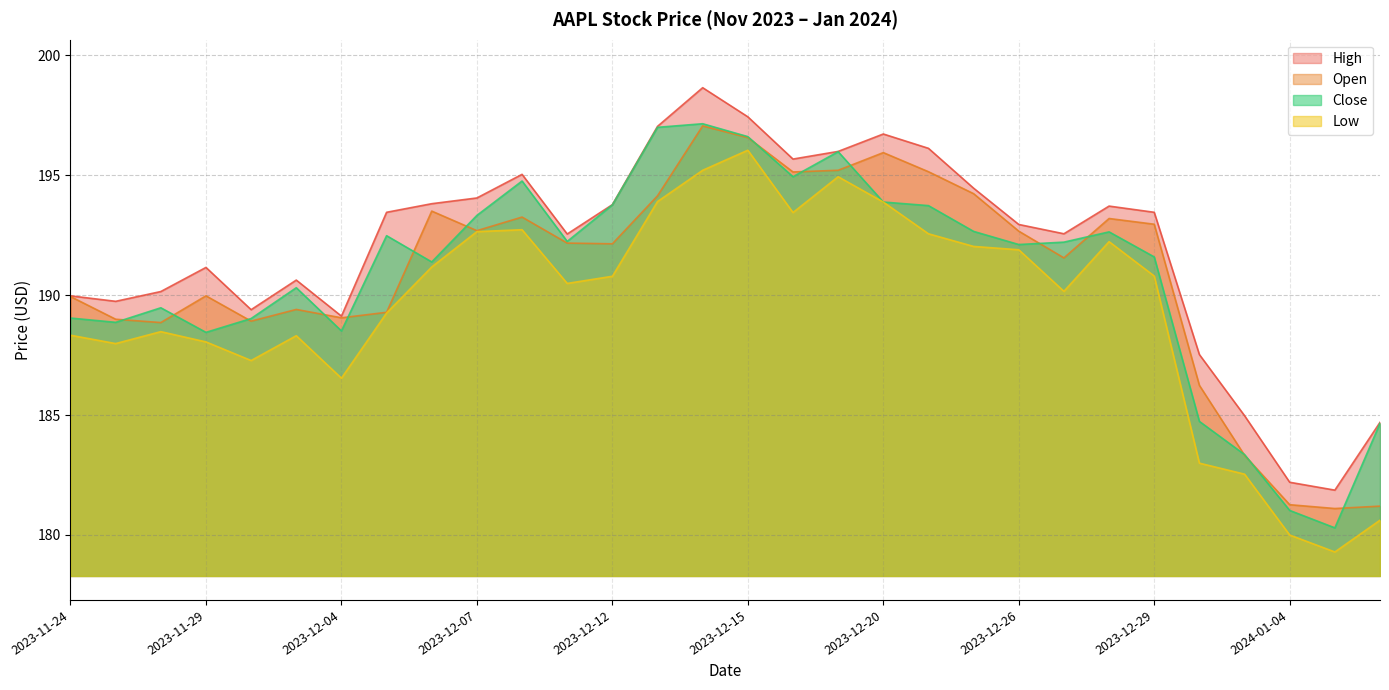

What is the total value across all series at 2023-12-26?

769.6